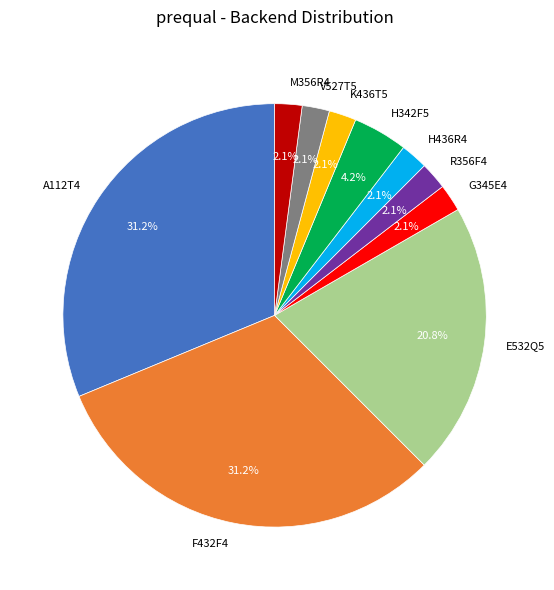

Is there any slice that represents more than half of the pie?

No